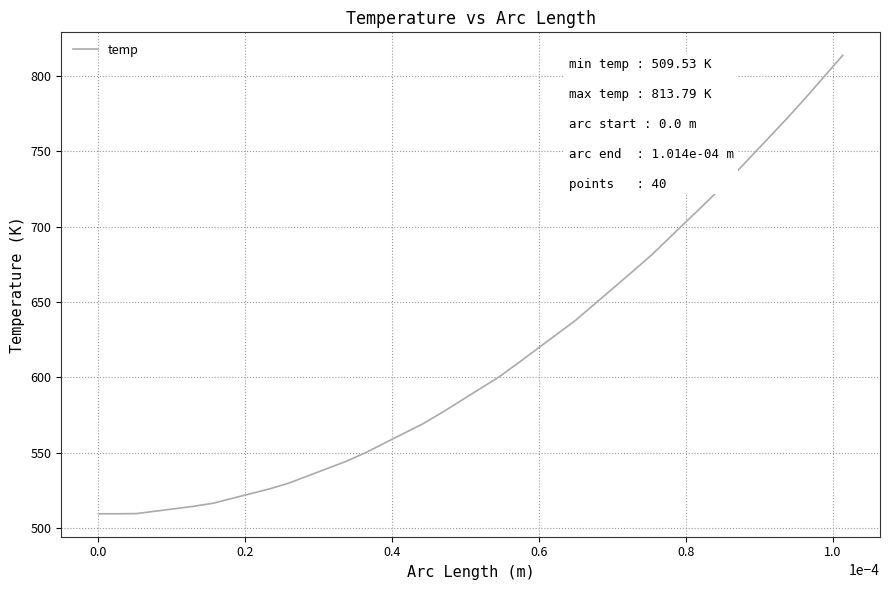

What is the greatest value displayed?

813.8